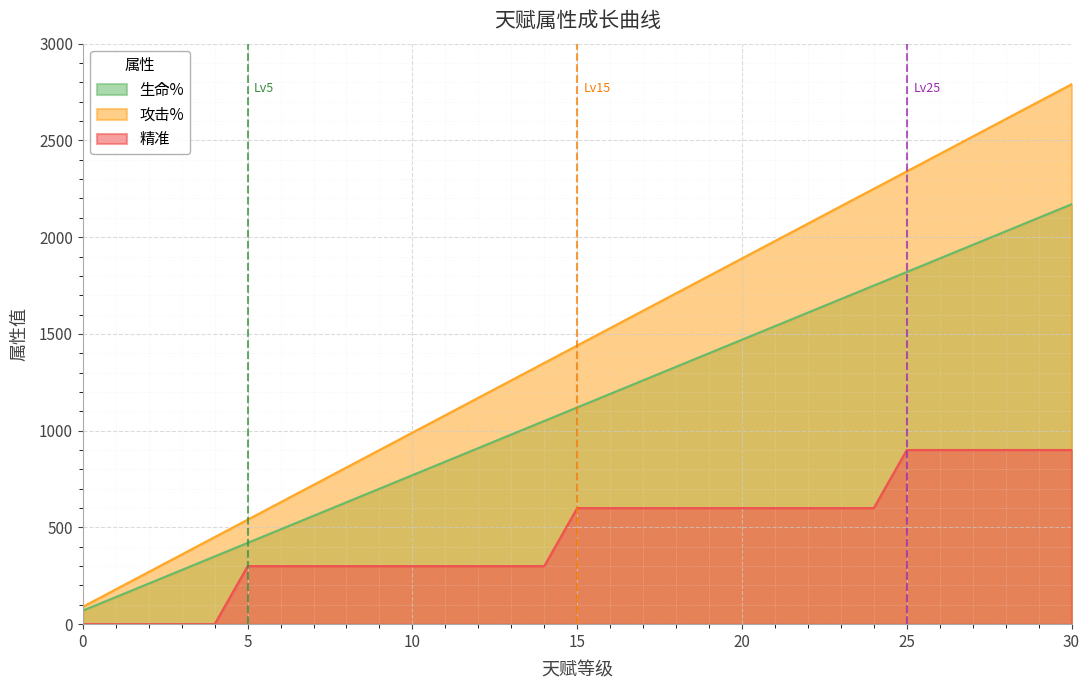

True or false: 生命% and 精准 intersect in this chart.

False